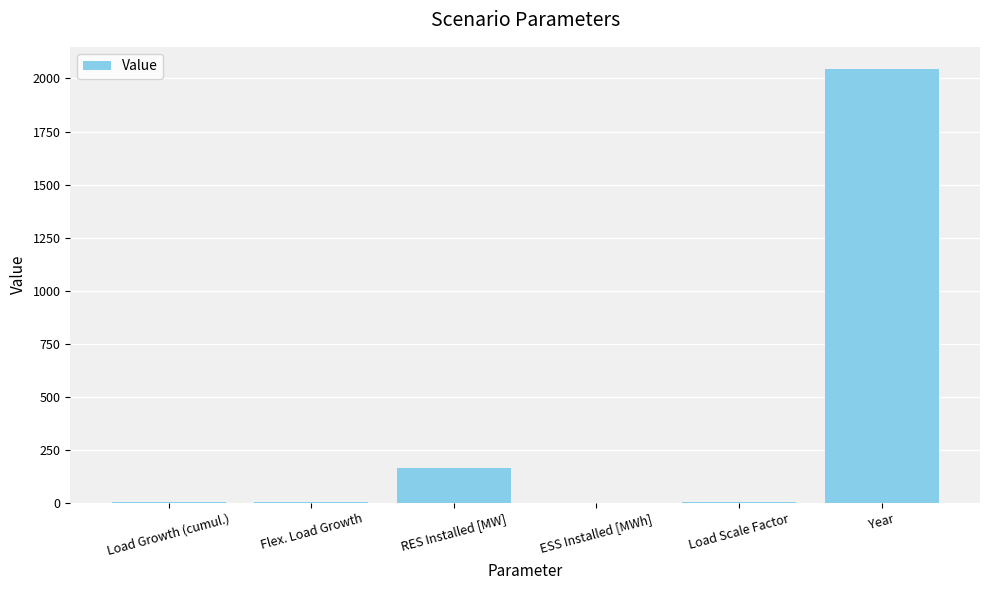

What is the sum of all values?

2216.3